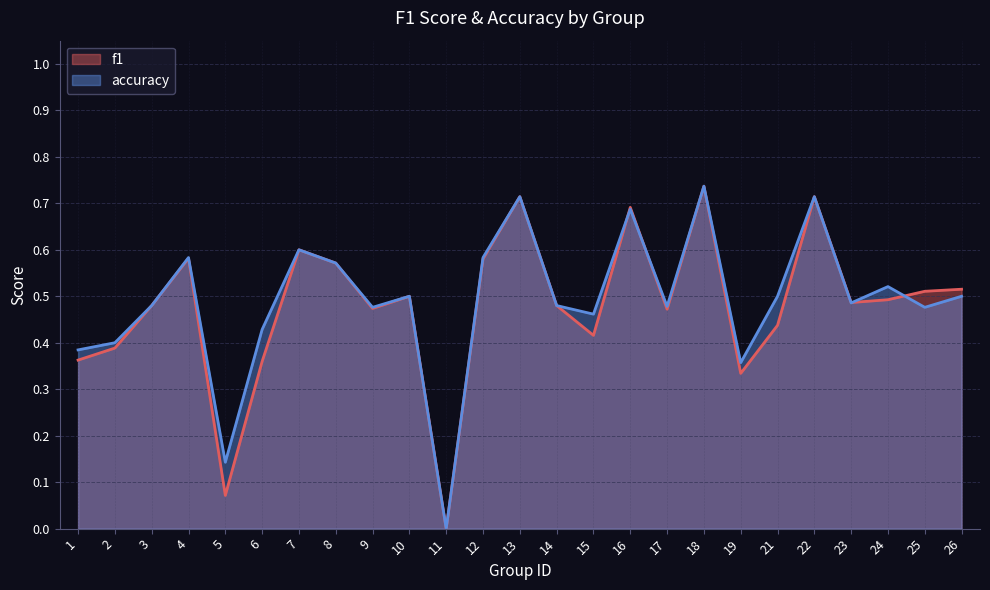

List the labels in order of f1 value, smallest first.

11, 5, 19, 6, 1, 2, 15, 21, 17, 9, 3, 14, 23, 24, 10, 25, 26, 8, 12, 4, 7, 16, 13, 22, 18